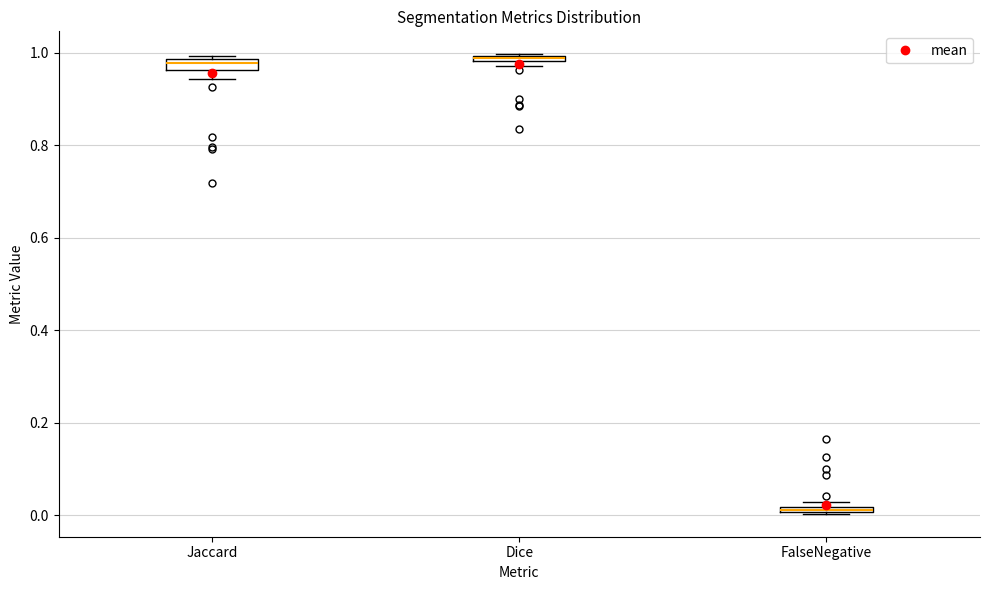

Where is the lower edge of the box for Dice on the y-axis? The values are not printed on the chart, so give them approximately, as read against the axis.

0.98